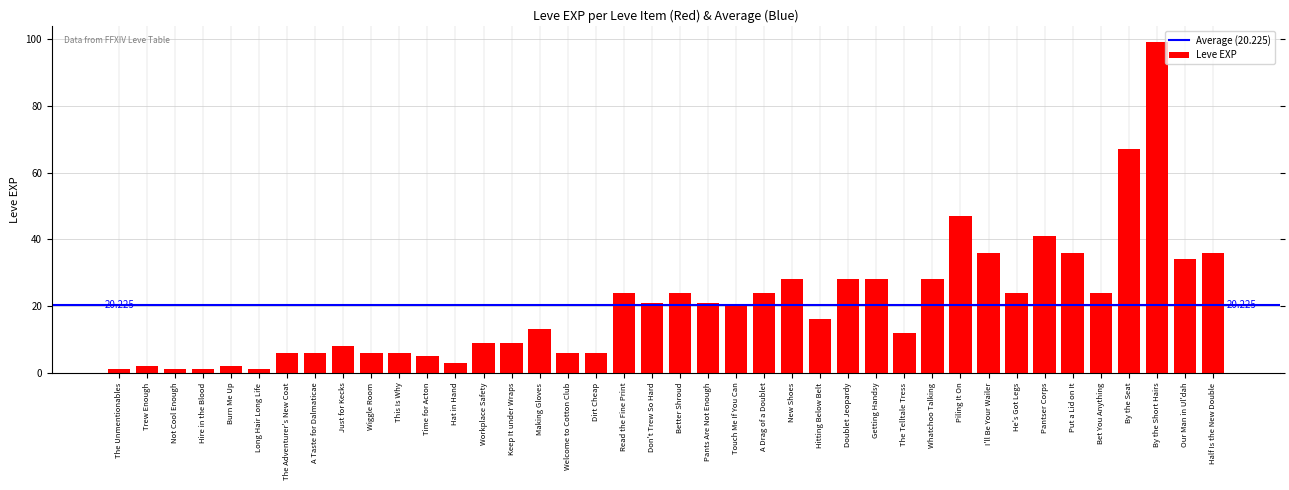

What is the ratio of the value at I'll Be Your Wailer to the value at Workplace Safety?

4.0